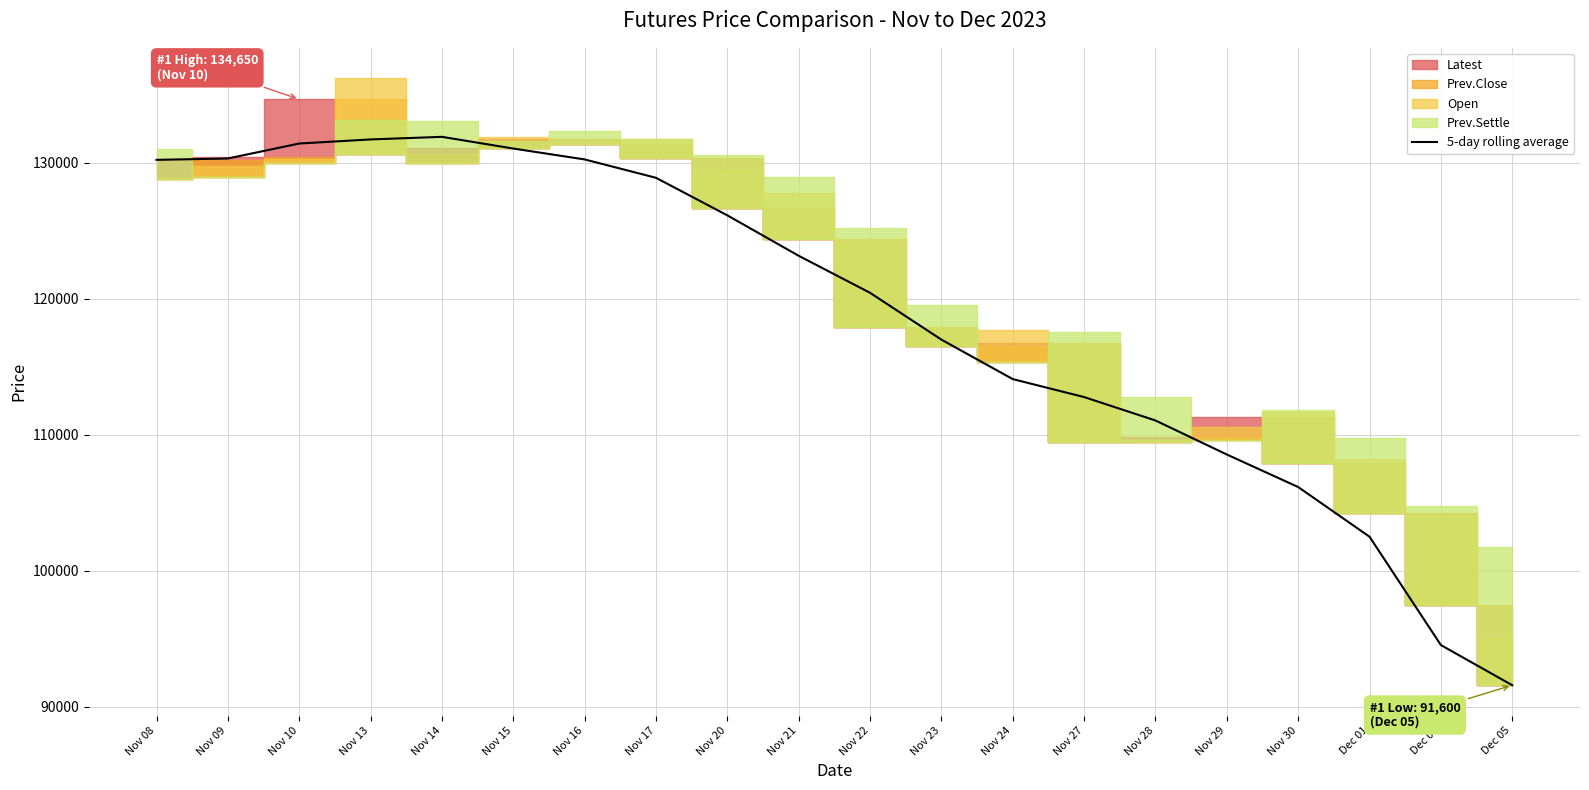

True or false: the data shows 41206 at Nov 24.

False